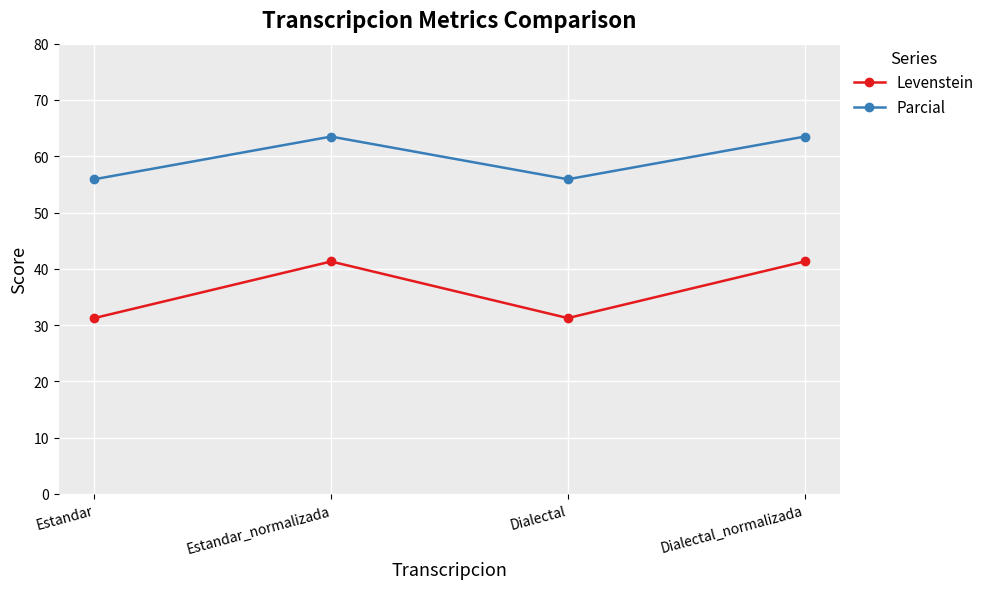

Which series has the widest spread of values?

Levenstein